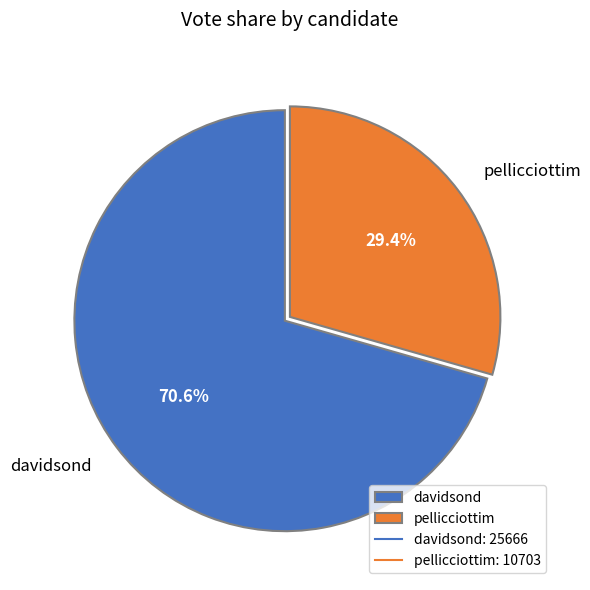

How many segments does this pie chart have?

2